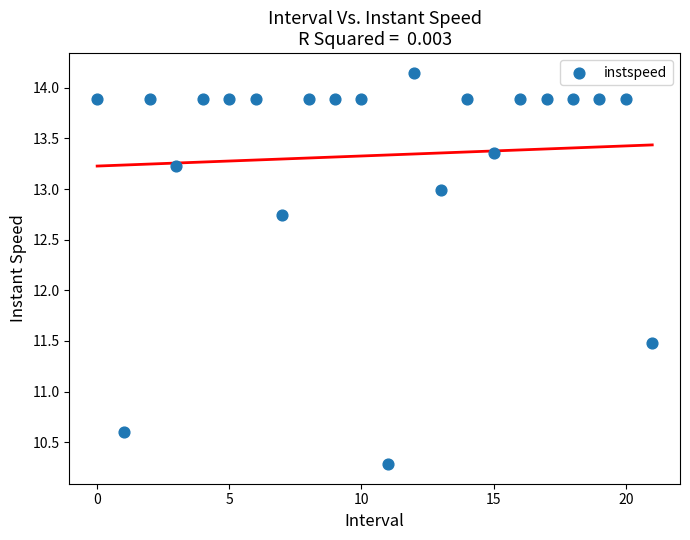

What is the range of Y values (max minus min)?

3.9